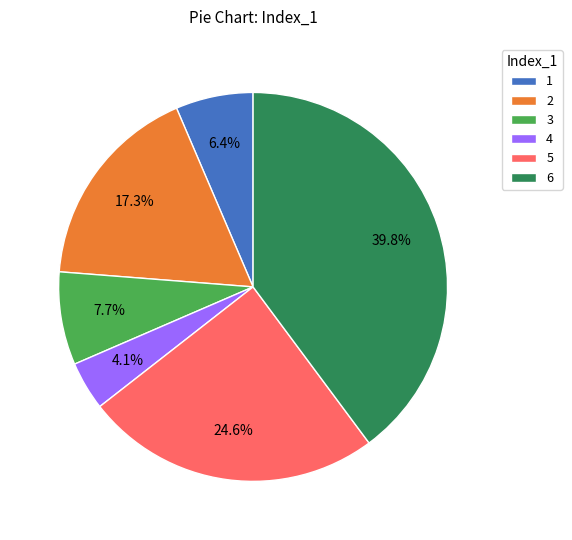

True or false: 2 accounts for 5% of the total.

False